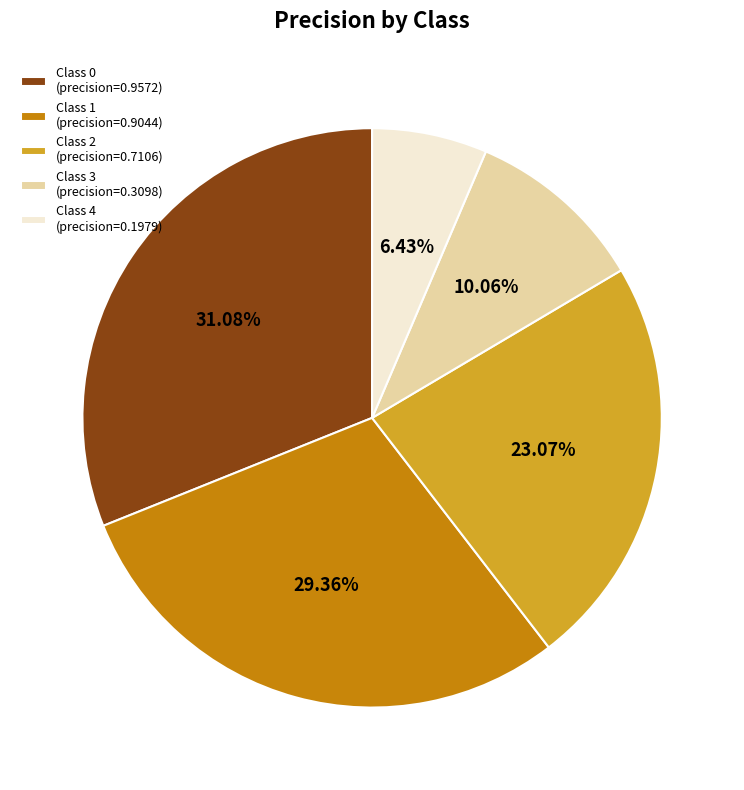

Is Class 4 (precision=0.1979) the majority of the pie?

No